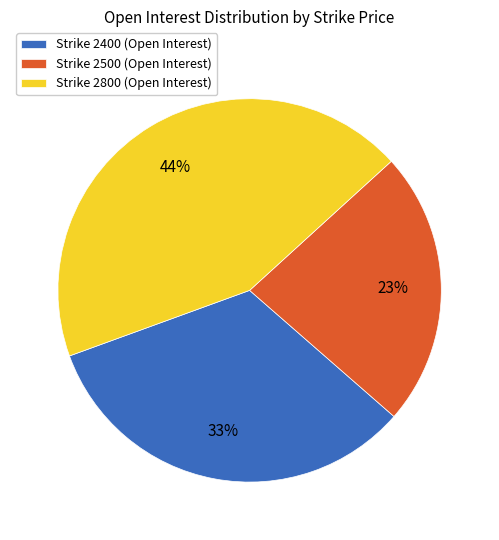

Does any single category account for the majority?

No